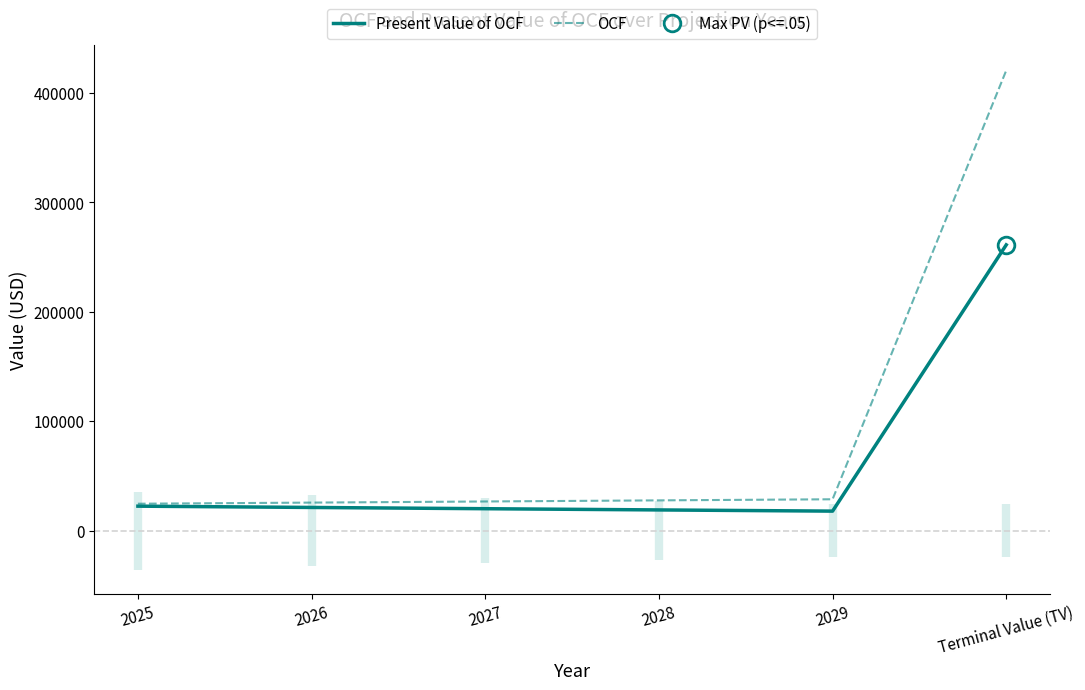

How many values in the Present Value of OCF series exceed 21106?

3